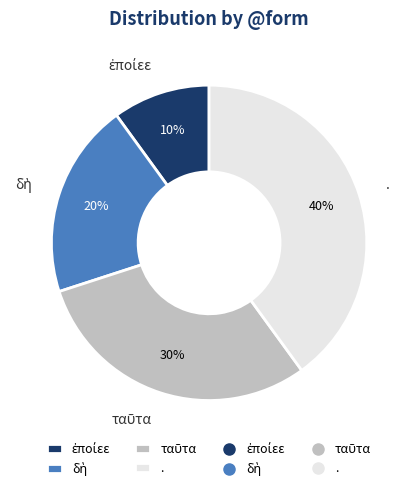

To the nearest percent, what portion does . represent?

40%